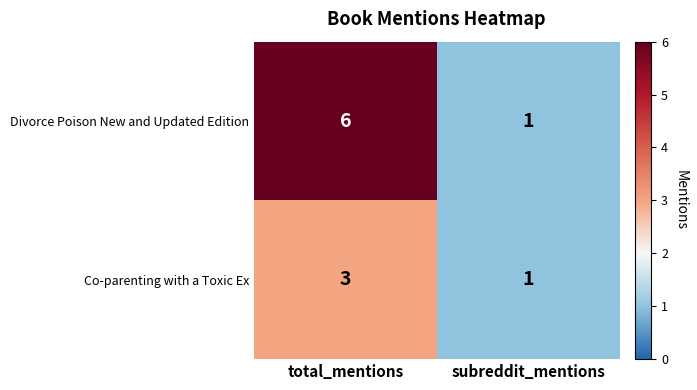

Reading left to right, transcribe all the data shown in this chart.

Divorce Poison New and Updated Edition: 6	1
Co-parenting with a Toxic Ex: 3	1